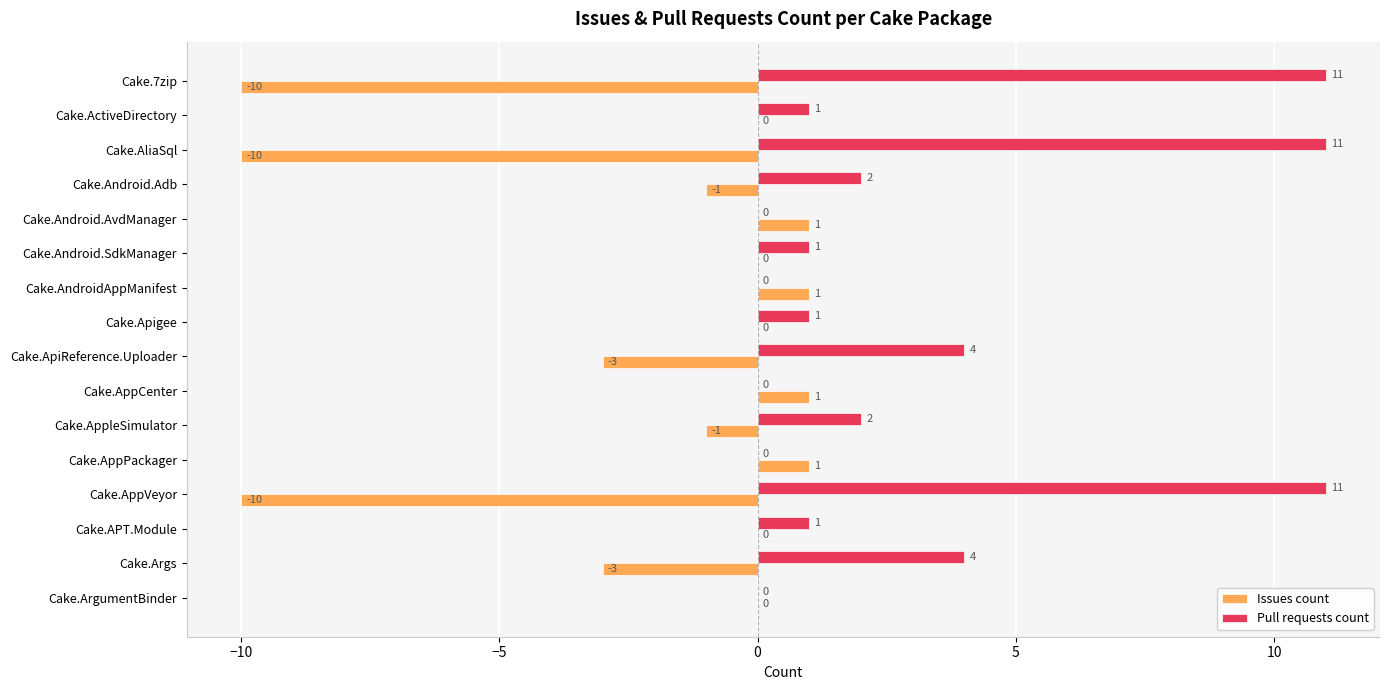

What is the greatest value displayed?

11